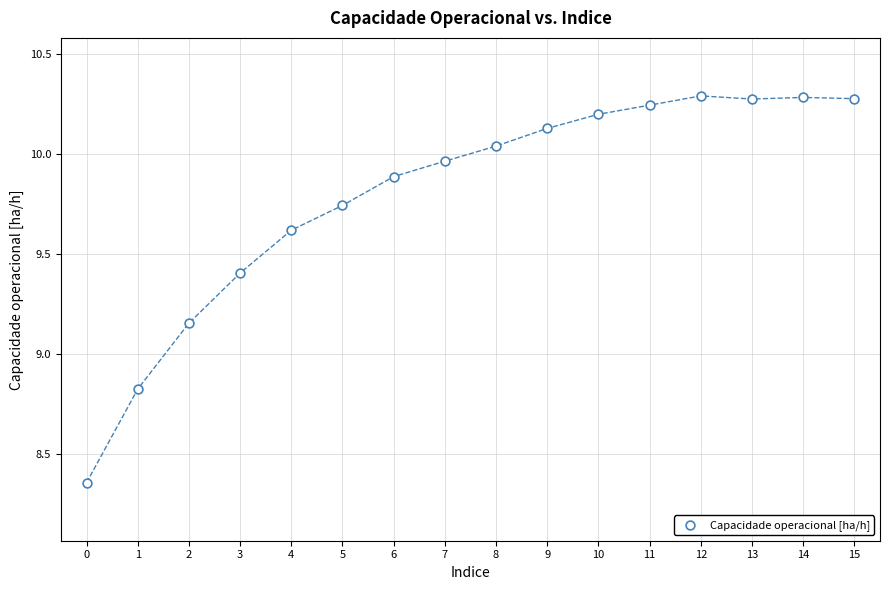

What is the range of Y values (max minus min)?

1.9